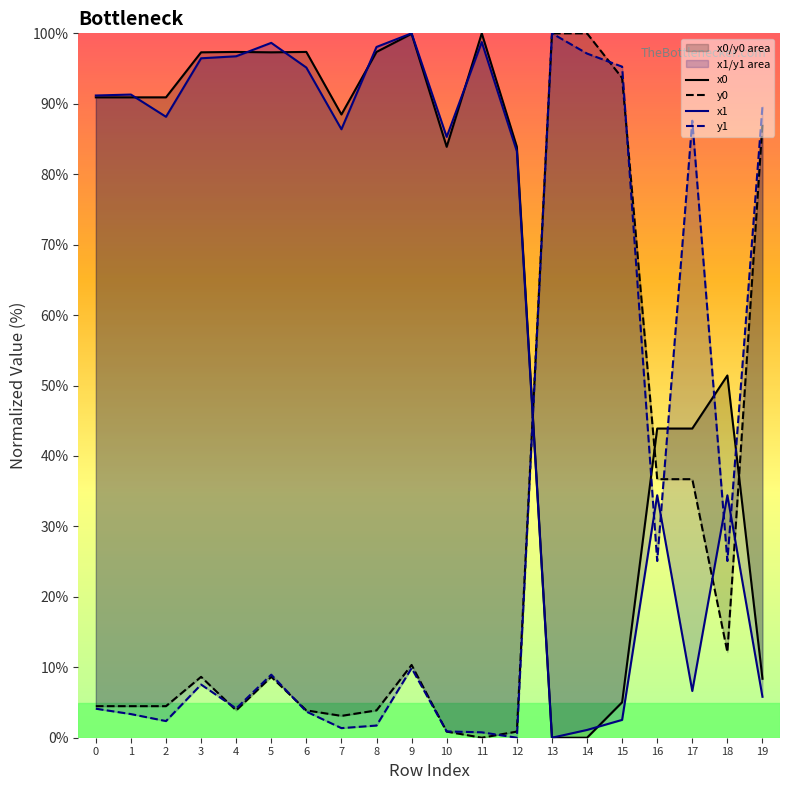

Reading right to left, extract all data points from this chart.

x0: 8.4	51.4	43.9	43.9	5.0	0.0	0.0	83.9	100.0	83.9	99.9	97.4	88.5	97.4	97.3	97.4	97.3	90.9	90.9	90.9
y0: 87.1	12.2	36.7	36.7	93.7	100.0	100.0	0.9	0.0	0.9	10.3	3.9	3.1	3.9	8.6	3.9	8.6	4.5	4.5	4.5
x1: 5.8	34.4	6.6	34.4	2.5	1.1	0.0	83.3	98.8	85.3	100.0	98.1	86.4	95.1	98.6	96.7	96.5	88.2	91.3	91.2
y1: 89.7	25.1	87.6	25.1	95.3	97.1	100.0	0.0	0.8	0.9	9.9	1.7	1.4	3.7	9.0	4.2	7.5	2.4	3.4	4.1